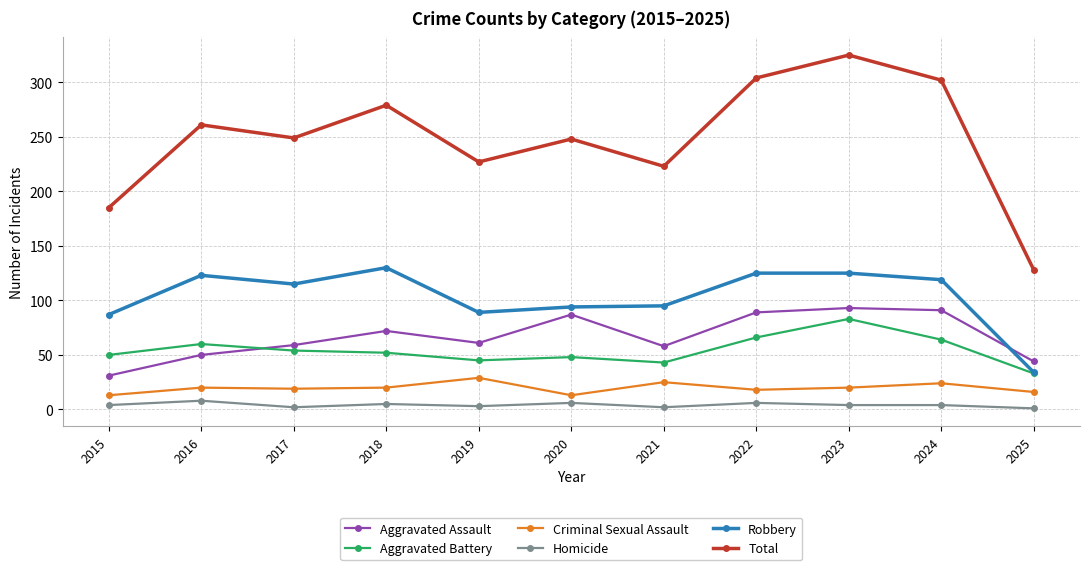

Which series has the widest spread of values?

Total